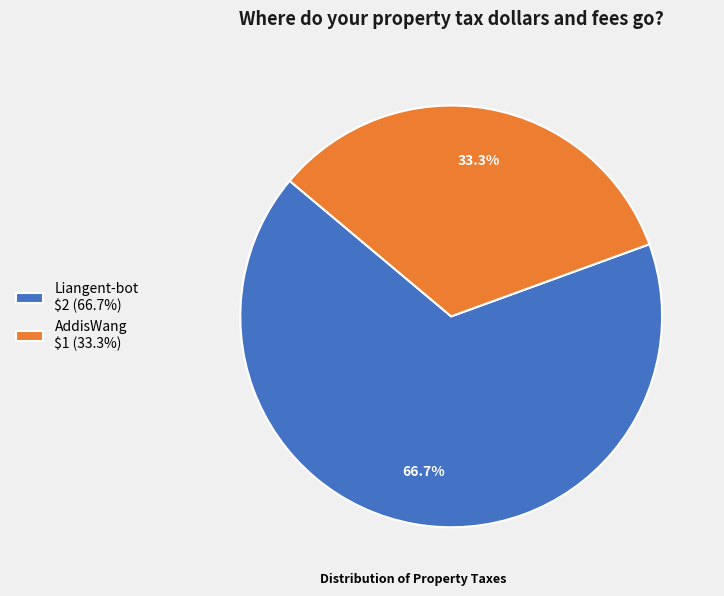

Count the number of slices in the pie.

2